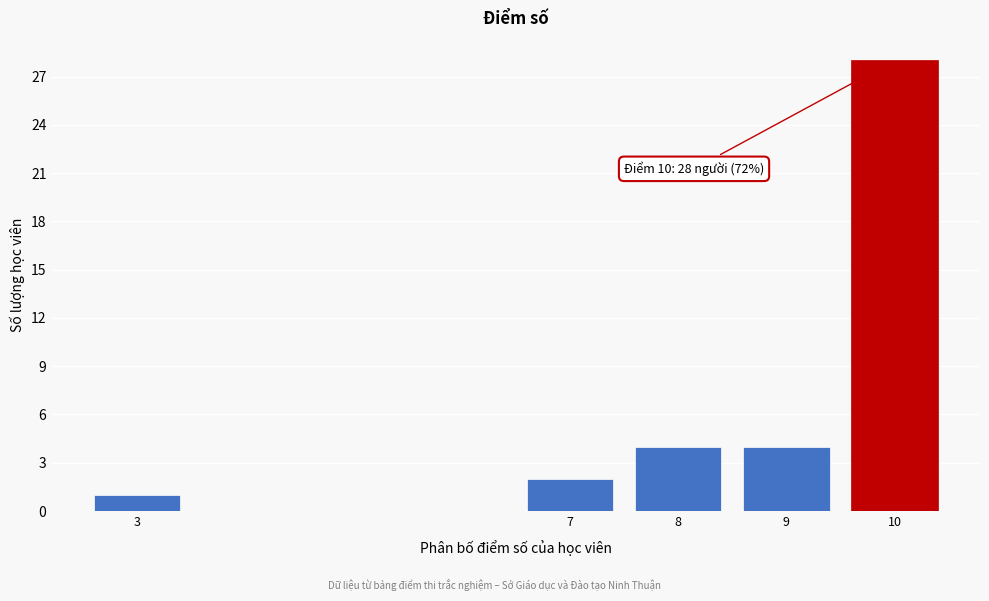

Reading right to left, list all the values displayed in this chart.

10=28	9=4	8=4	7=2	3=1